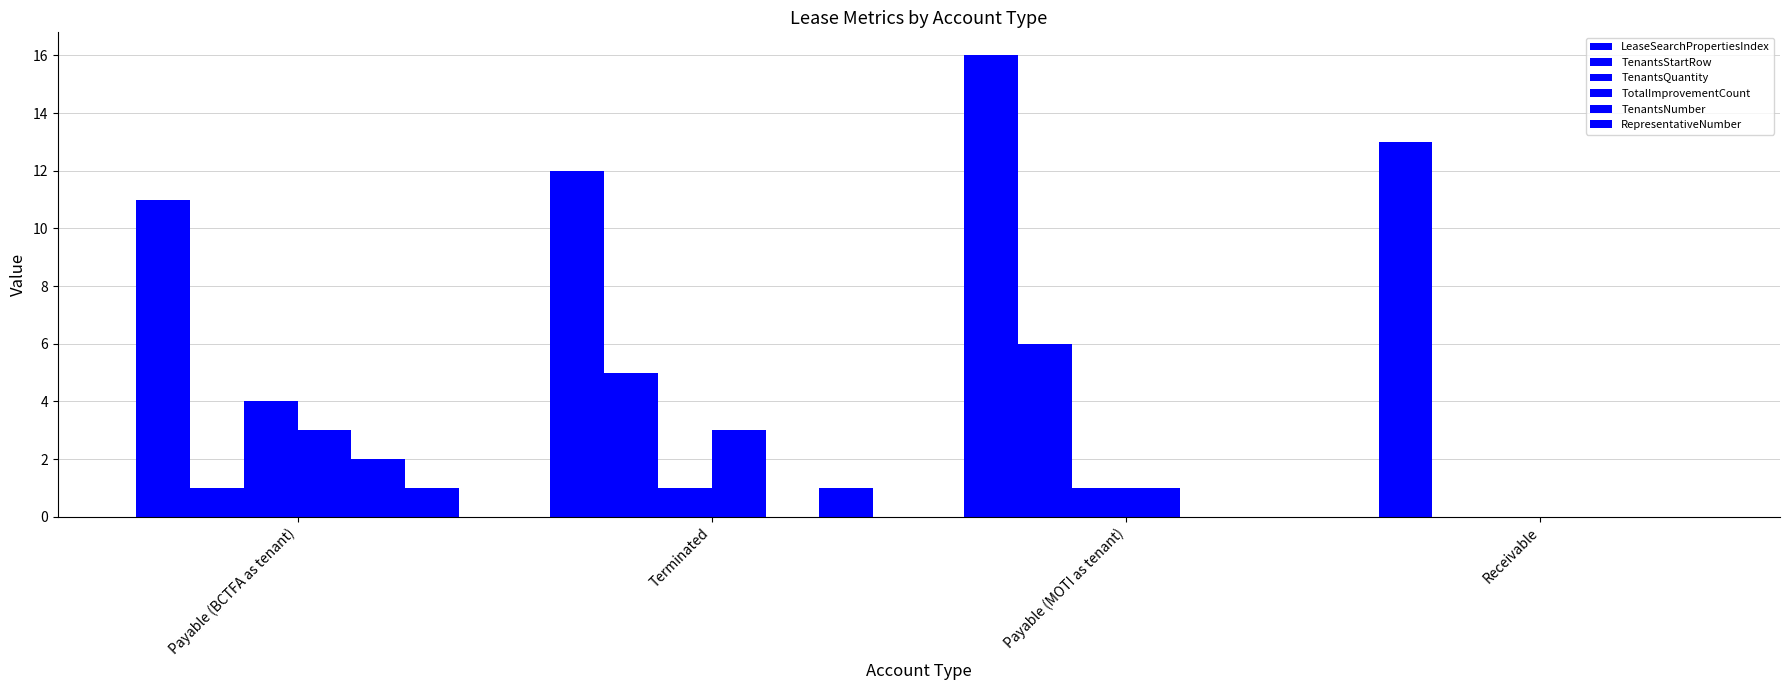

The TenantsStartRow series shows 0 at Receivable. True or false?

True